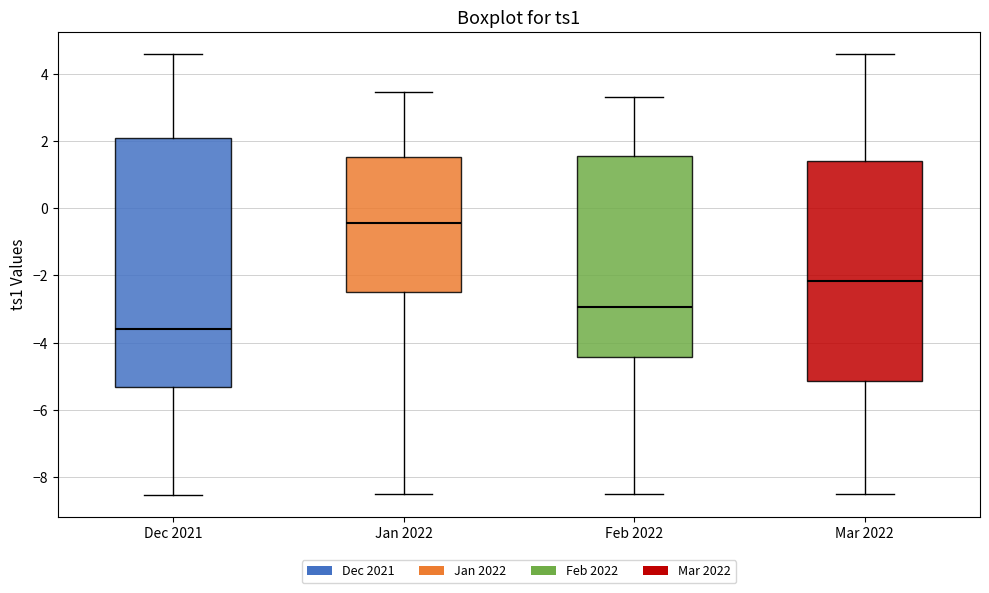

Which box is the tallest, from its lower edge to its upper edge?

Dec 2021